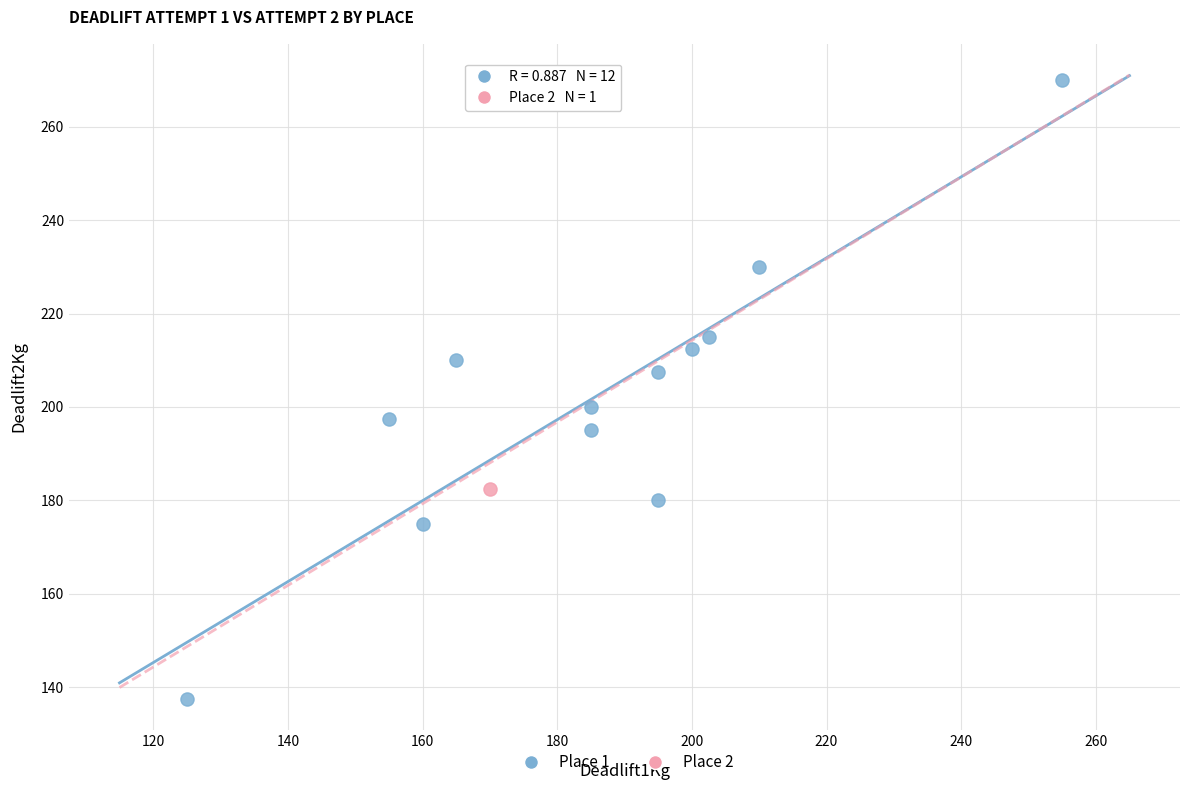

What are all the series names shown in the legend?

Place 1, Place 2